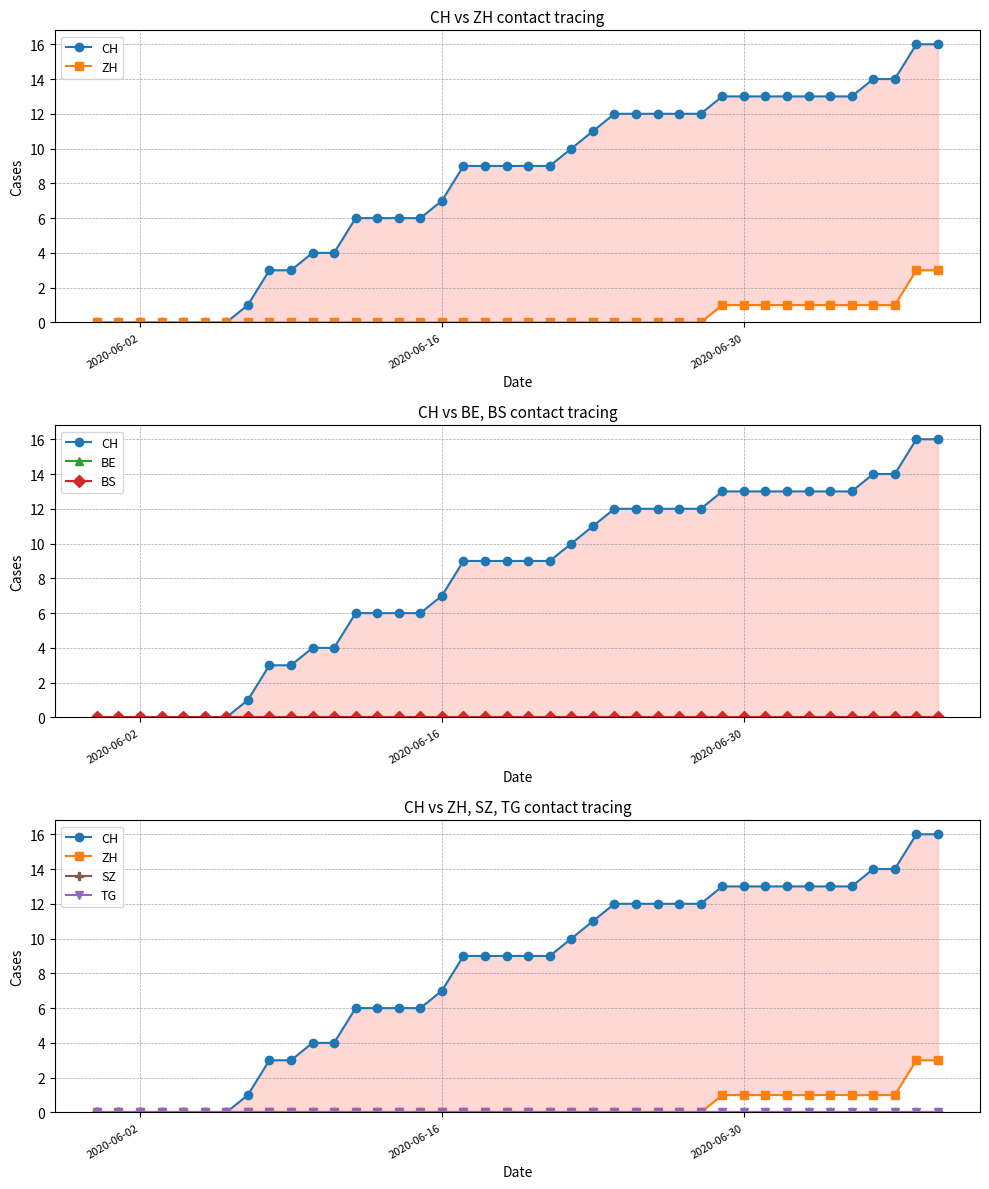

Is this an area chart (filled region under the line)?

No